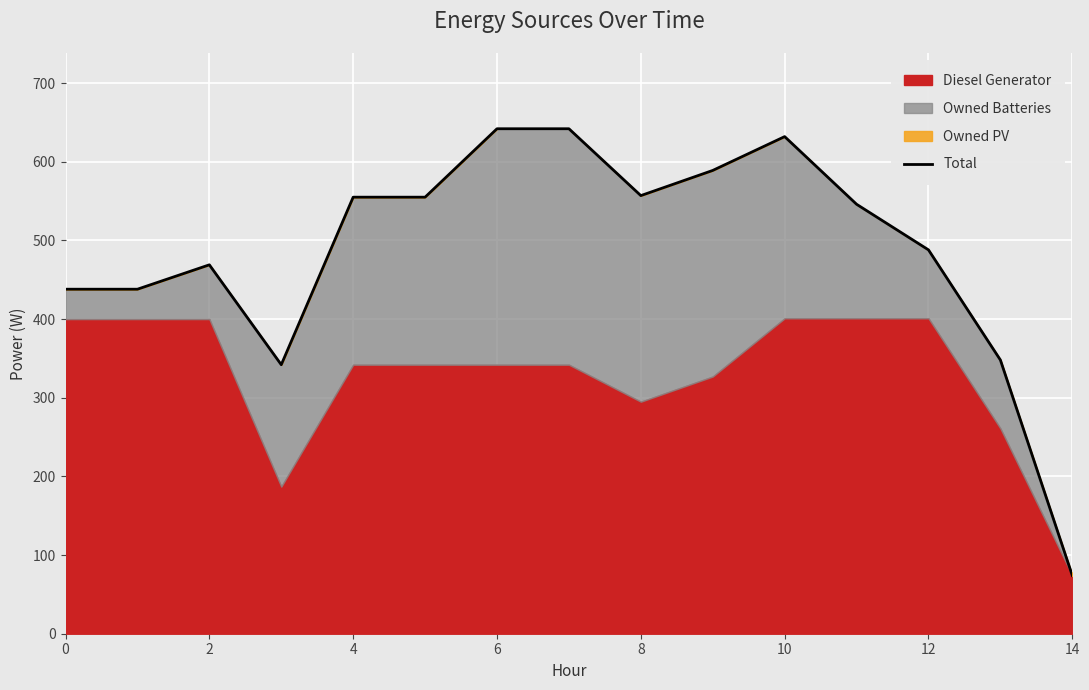

Is it true that the value at 14 is 1033?

False